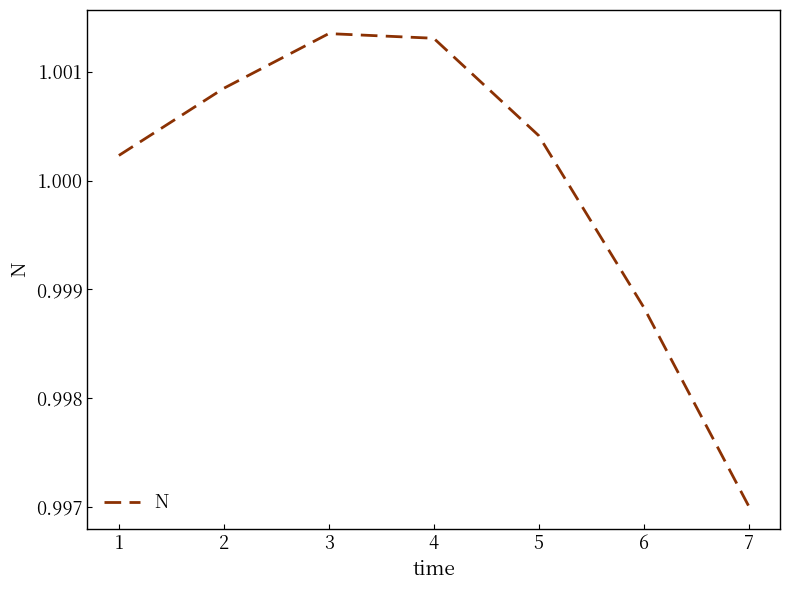

Where is the first local maximum?

3